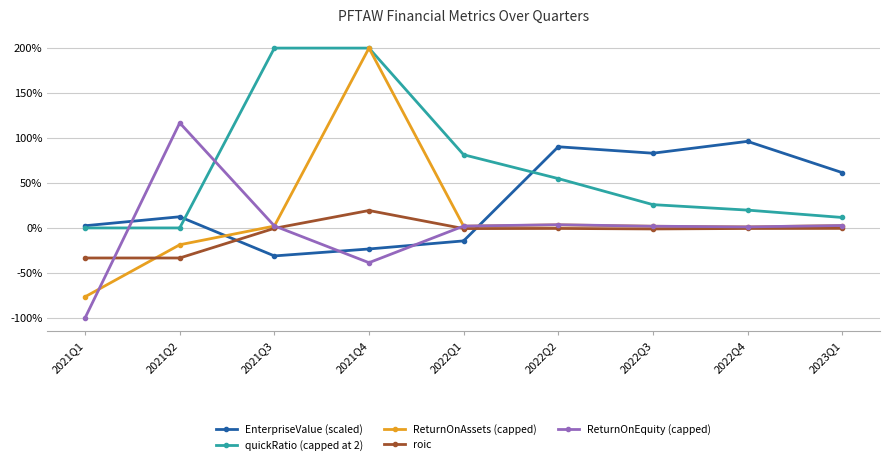

What is the difference between the maximum and minimum values in the ReturnOnAssets (capped) series?

2.8